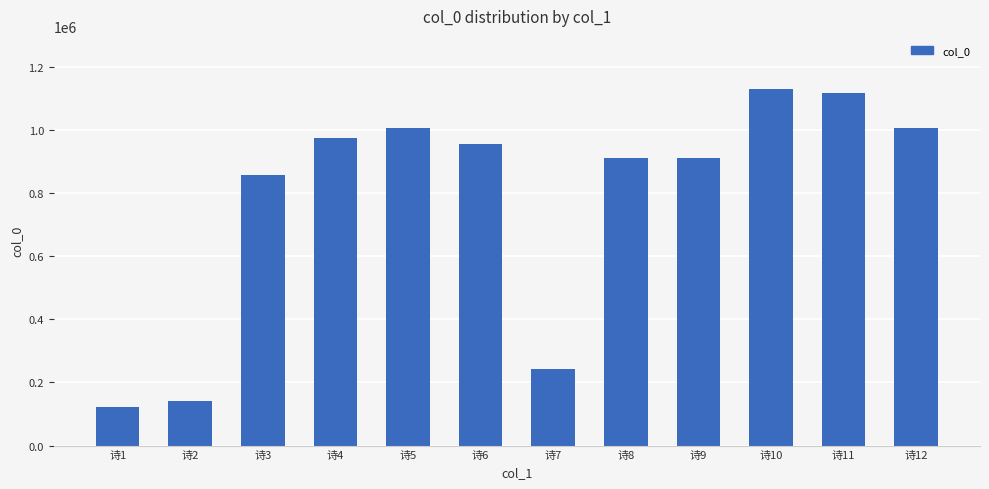

What is the difference between the second highest and minimum values?

992210